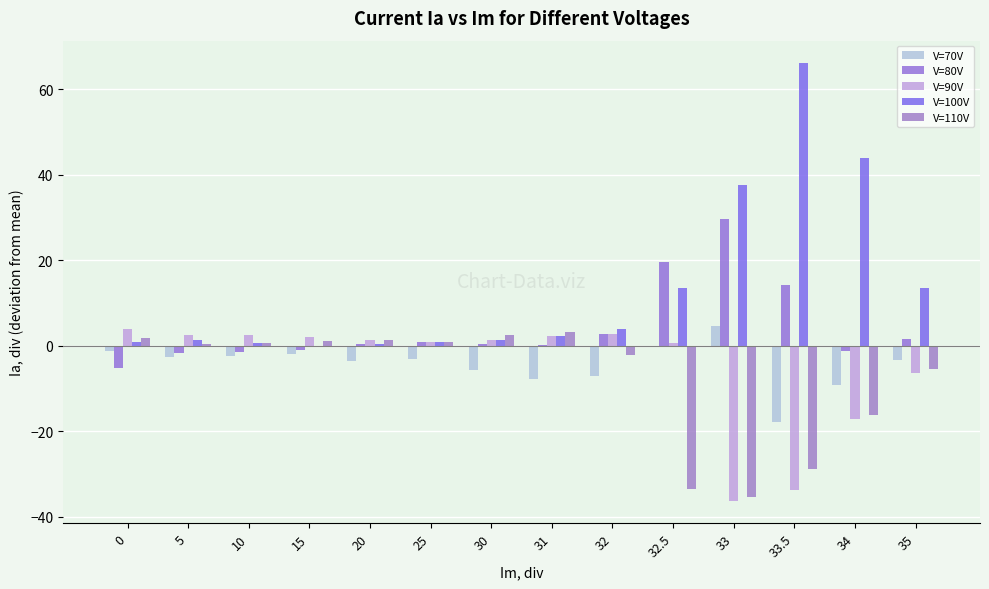

How many data points does each series have?

14